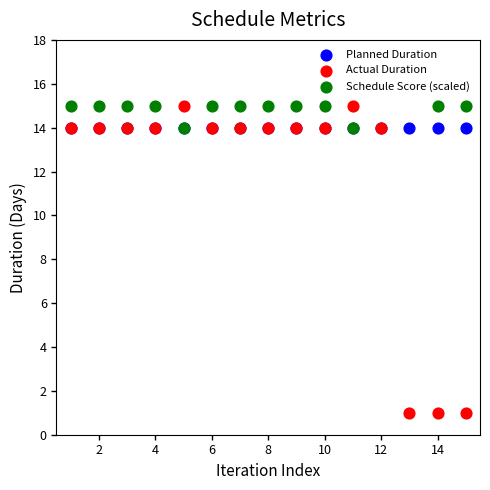

Which series reaches the minimum Y coordinate?

Actual Duration